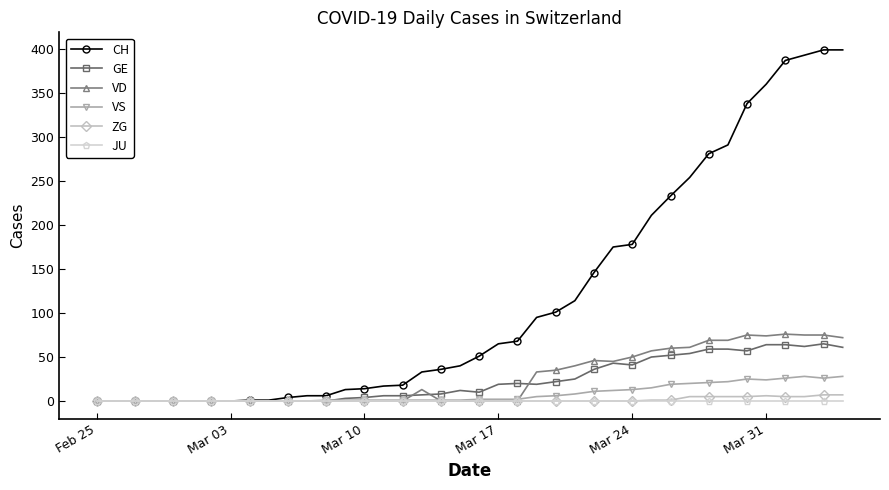

What is the difference between the maximum and second lowest values in the ZG series?

7